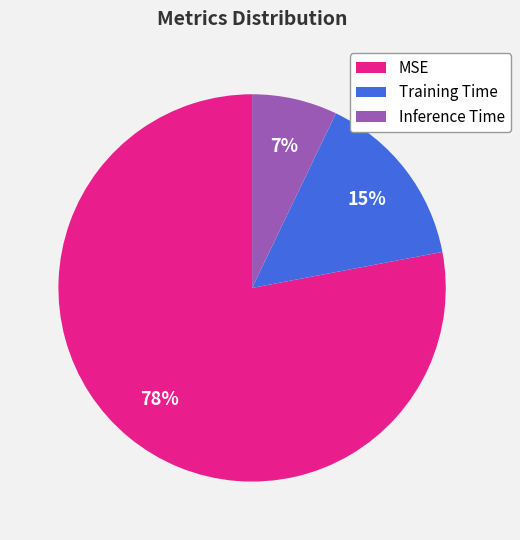

What percentage is the Inference Time slice, to the nearest percent?

7%